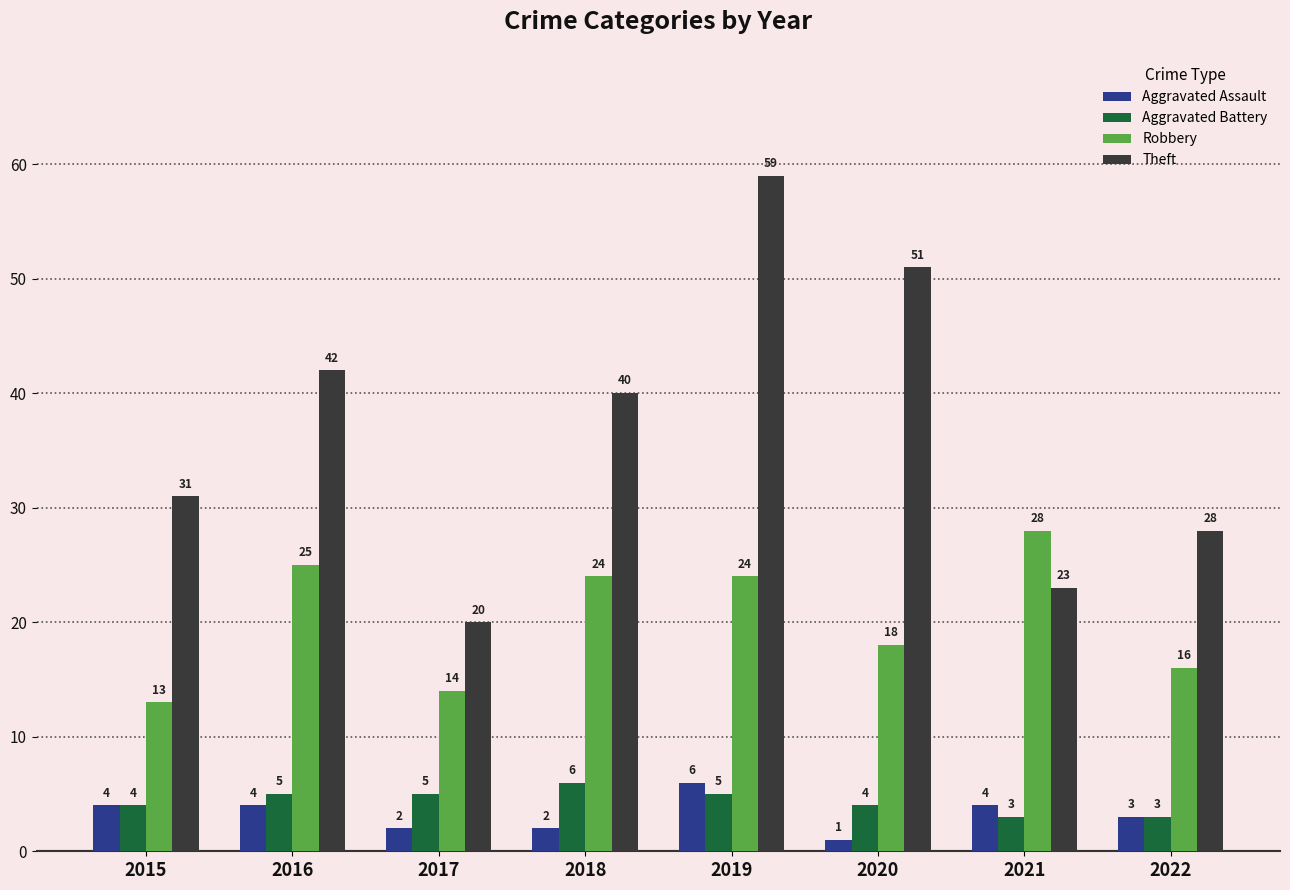

What are all the series names shown in the legend?

Aggravated Assault, Aggravated Battery, Robbery, Theft